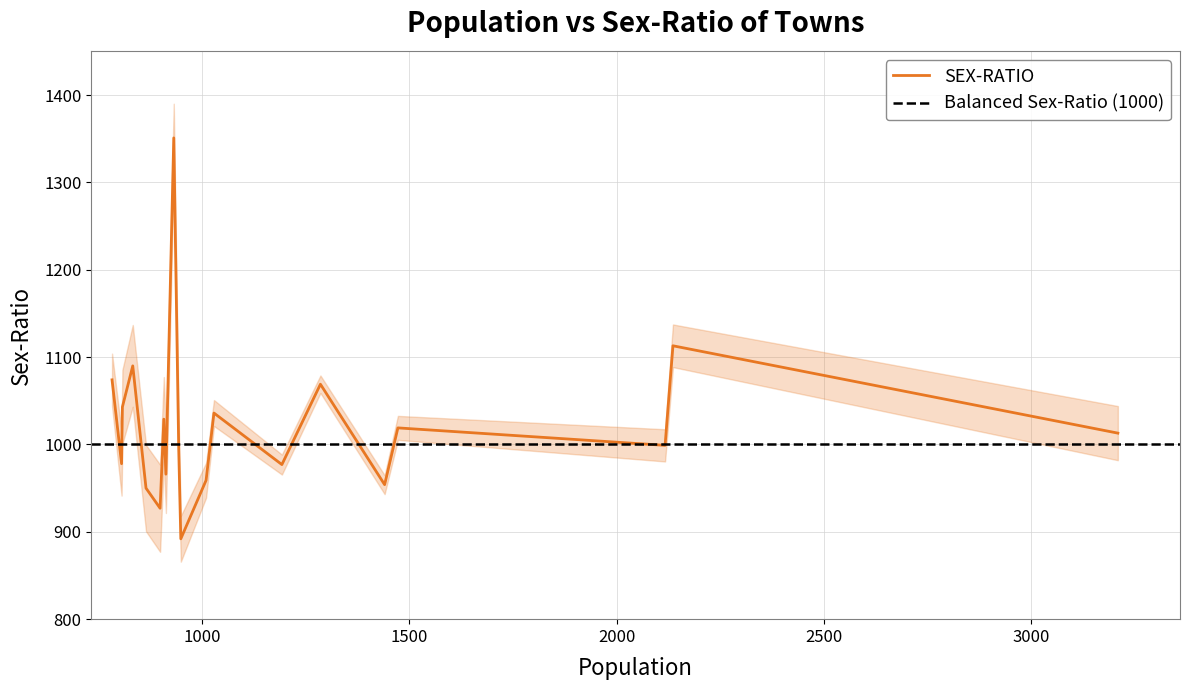

What is the maximum value shown in the chart?

1351